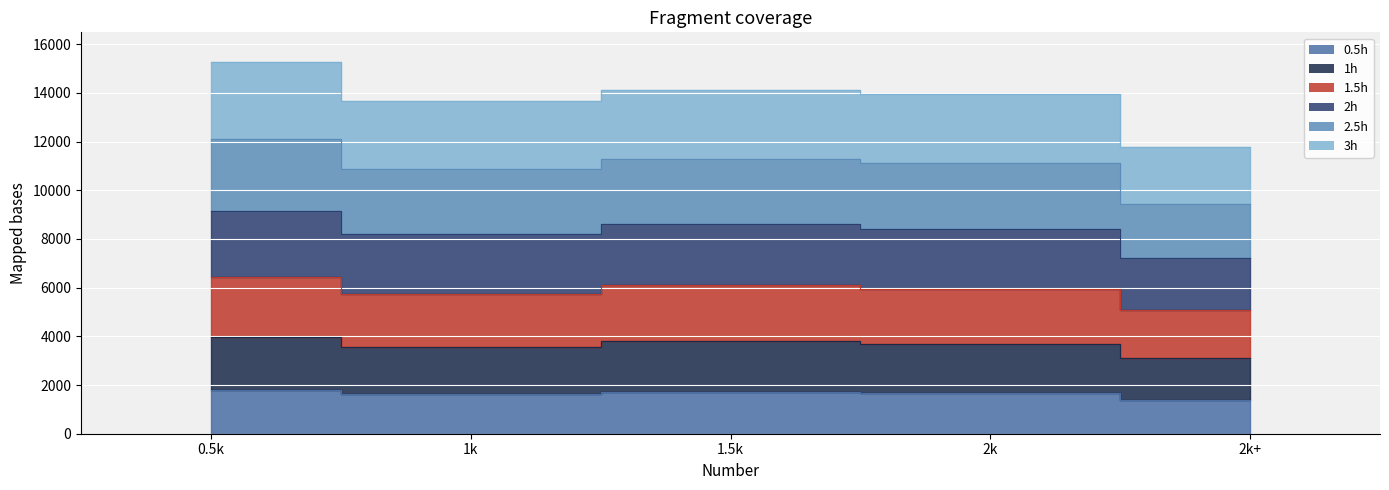

Where does the 1h series first go above 3699?

0.5k